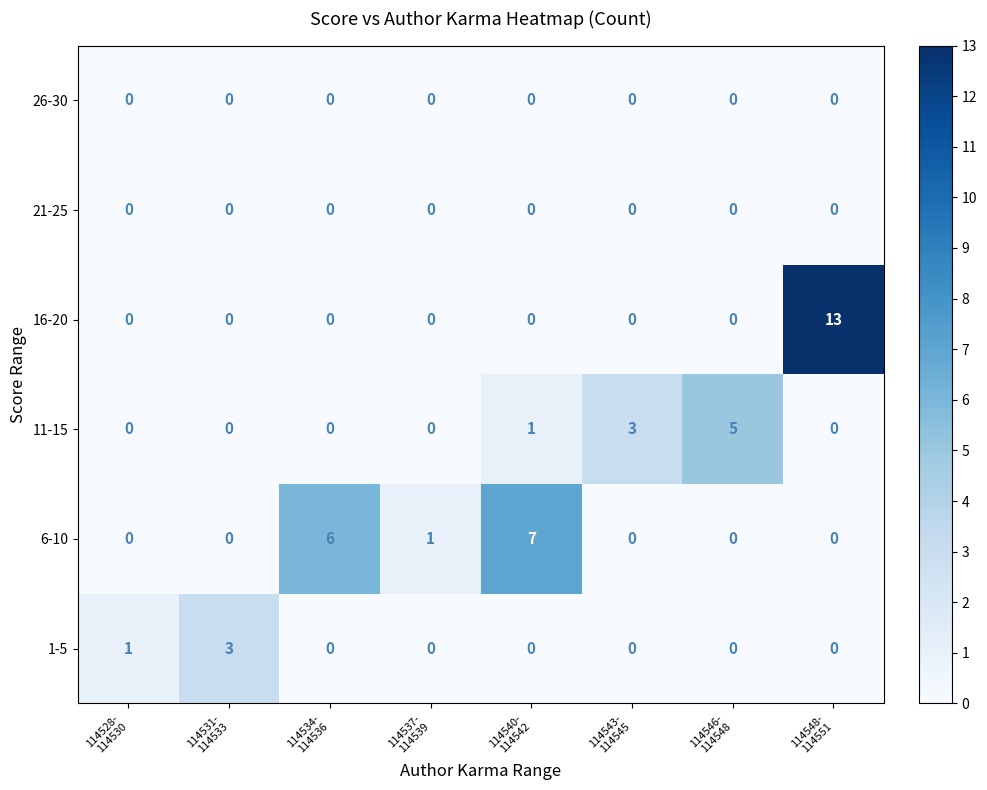

Which category has the highest value across all series?

114548-
114551